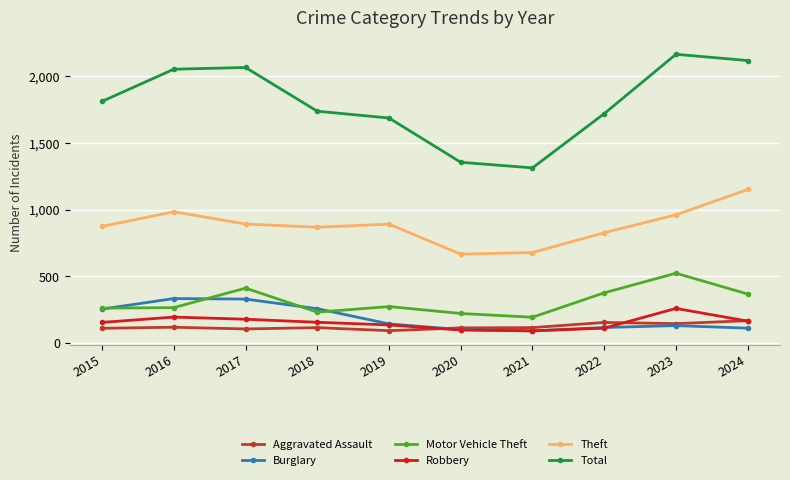

At how many categories does at least one series exceed 1196?

10